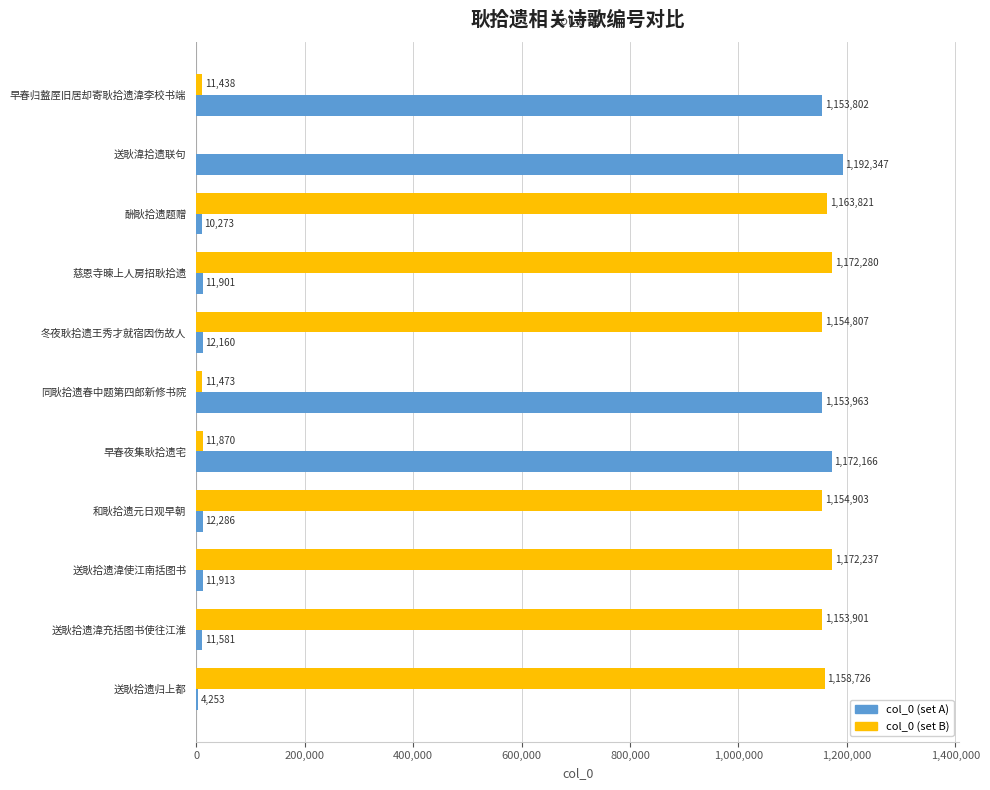

Which category has the highest value across all series?

送耿湋拾遗联句